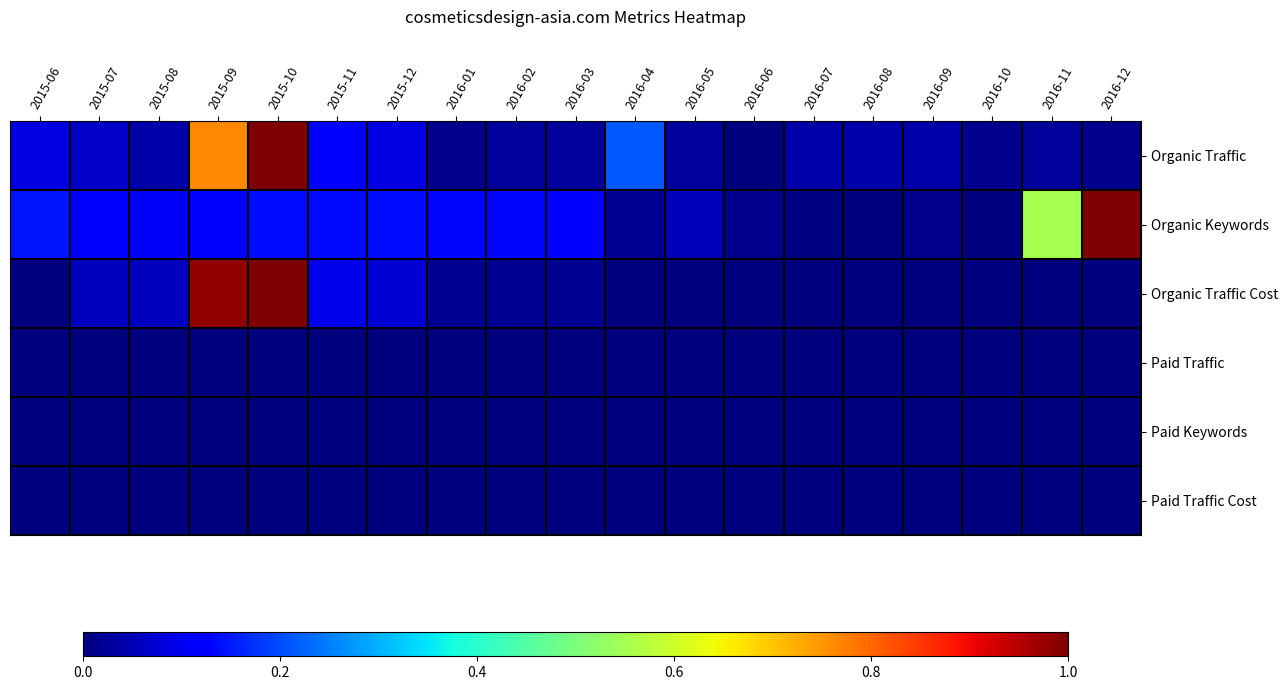

At 2016-04, list the series in order from largest to smallest.

Organic Traffic, Organic Keywords, Organic Traffic Cost, Paid Traffic, Paid Keywords, Paid Traffic Cost